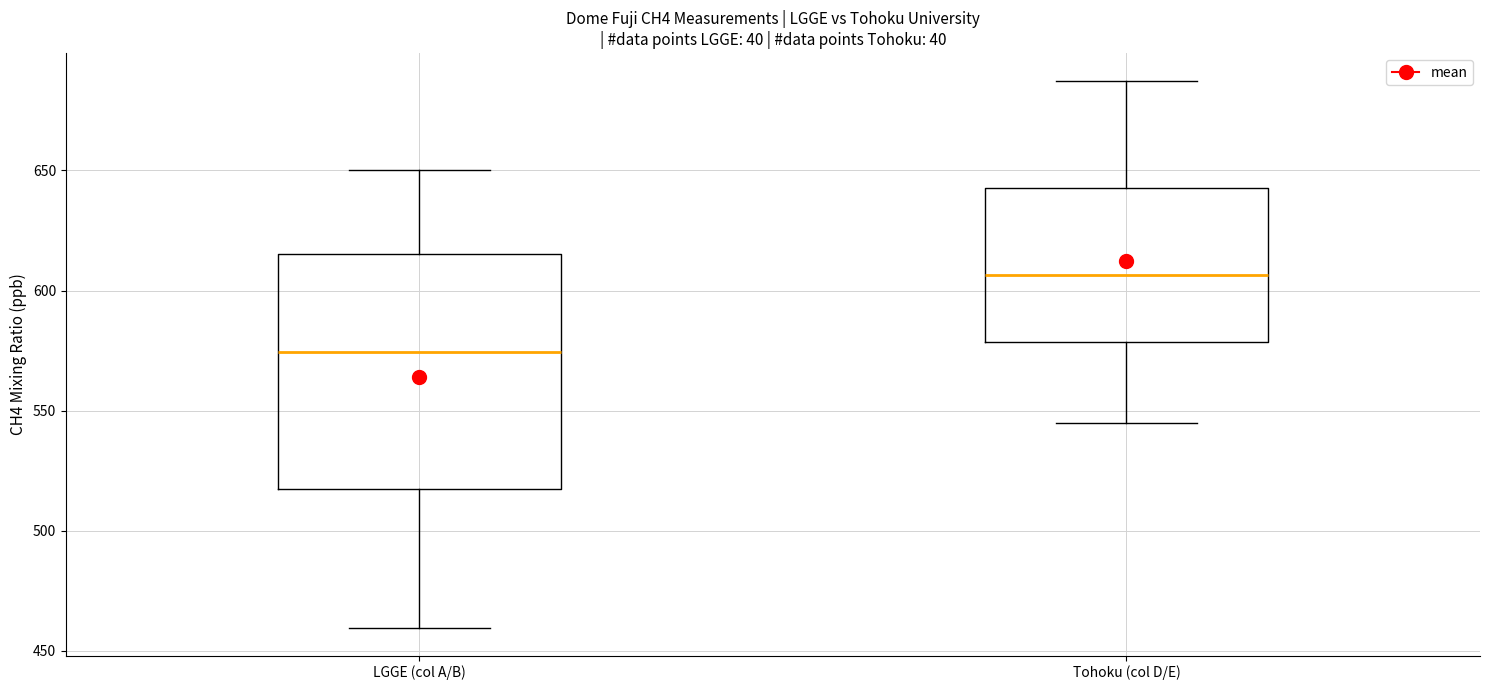

Reading left to right, transcribe this box plot: for each box, give where its median line is, the range the box spans, and where its two whiskers end, as read against the y-axis. The values are not printed on the chart, so give them approximately, as read against the axis.

LGGE (col A/B): median 575, box 520 to 615, whiskers 460 to 650
Tohoku (col D/E): median 605, box 580 to 645, whiskers 545 to 685